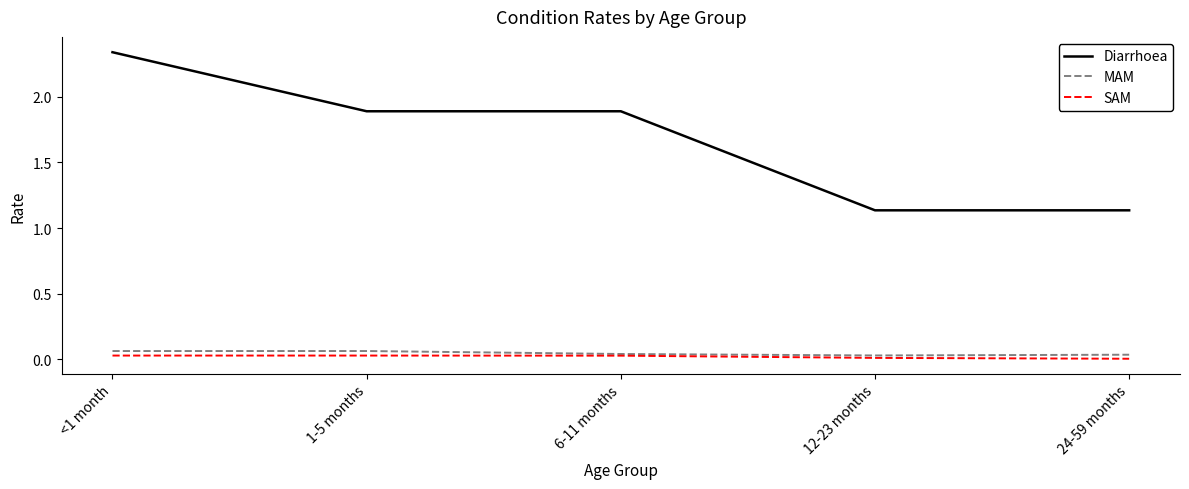

Which series has the widest spread of values?

Diarrhoea